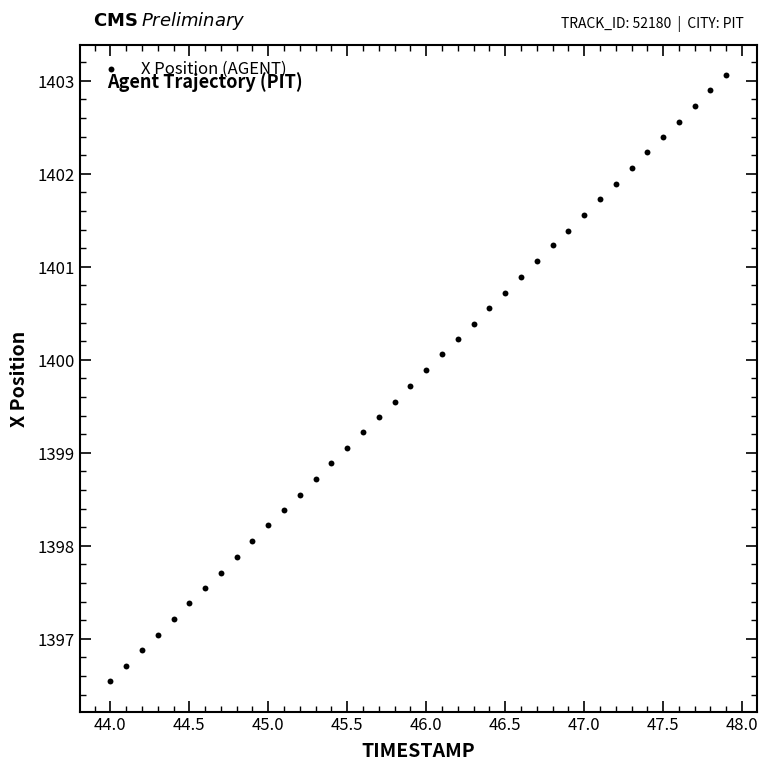

What is the range of X values (max minus min)?

3.9